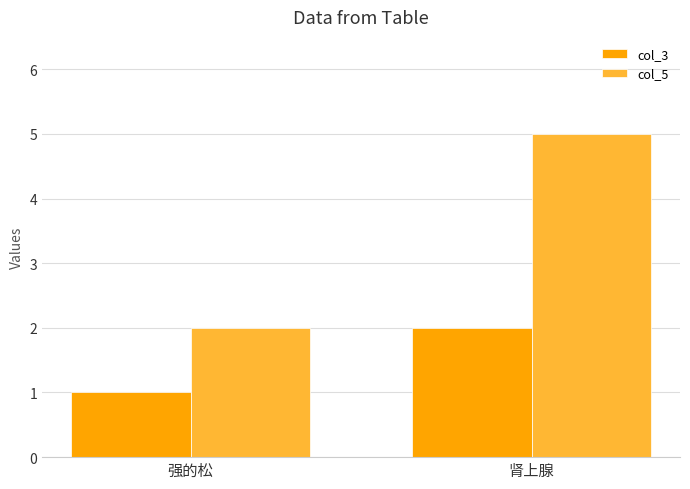

The value of col_5 at 强的松 is 1. True or false?

False